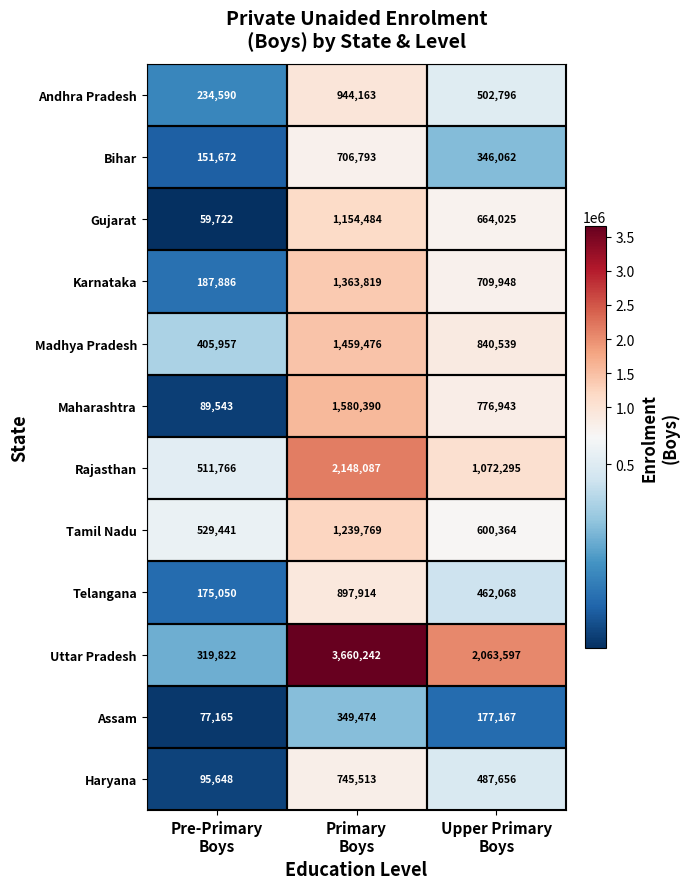

Which series changed the most between Primary
Boys and Upper Primary
Boys?

Uttar Pradesh